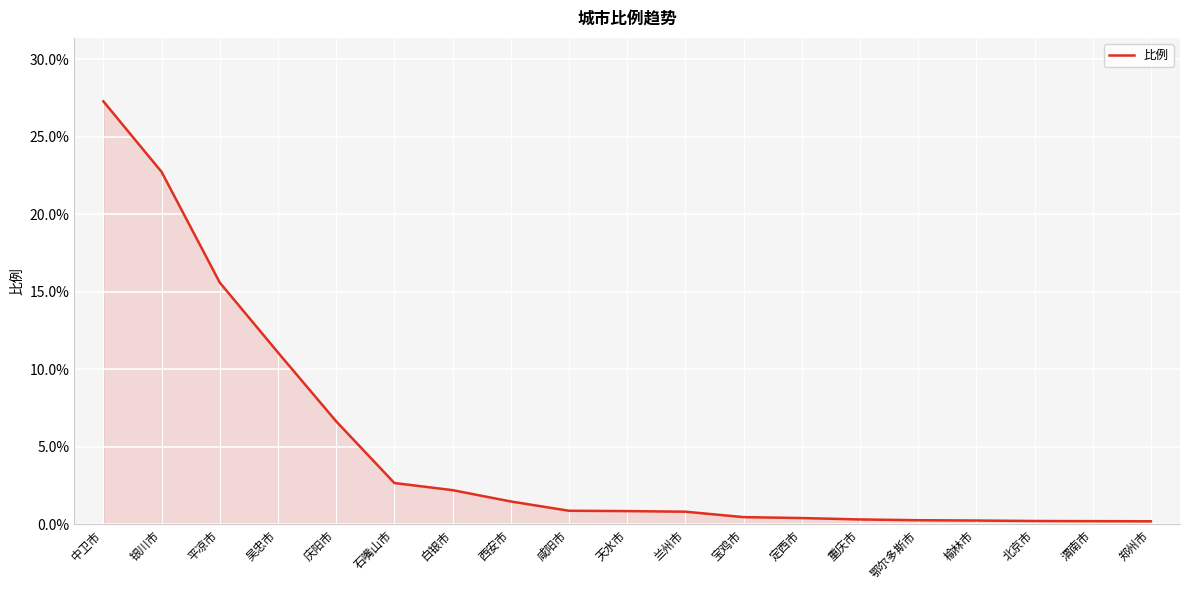

Which category has the highest value across all series?

中卫市